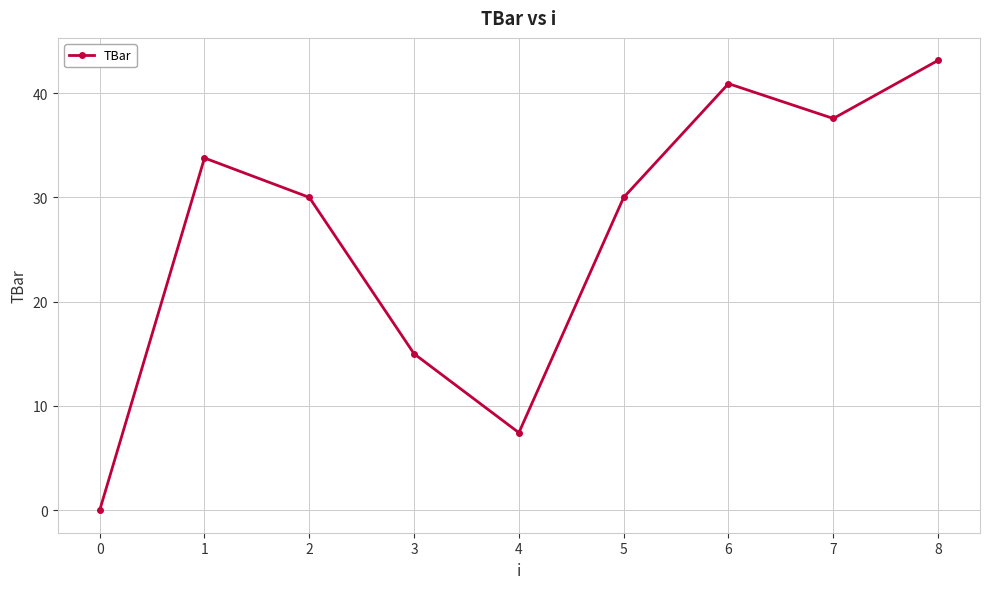

Which category has the highest value across all series?

8